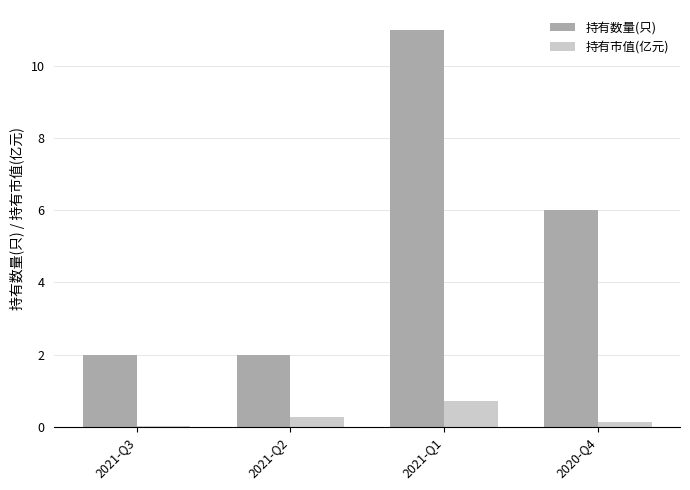

What value does the 持有数量(只) series have at 2021-Q2?

2.0